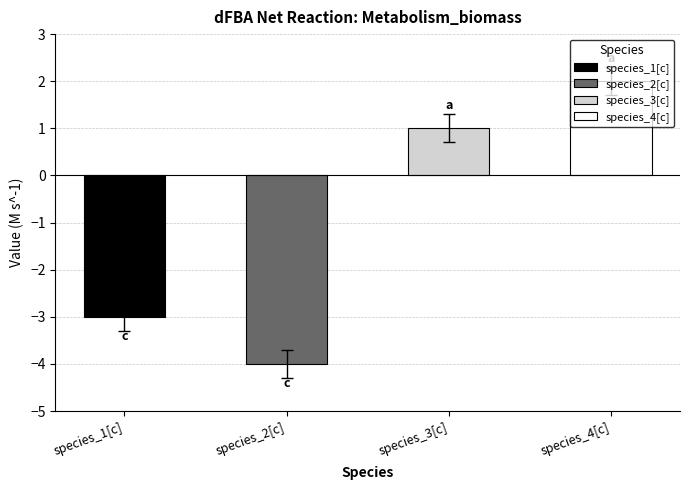

Reading left to right, transcribe all the data shown in this chart.

species_1[c]=-3	species_2[c]=-4	species_3[c]=1	species_4[c]=2